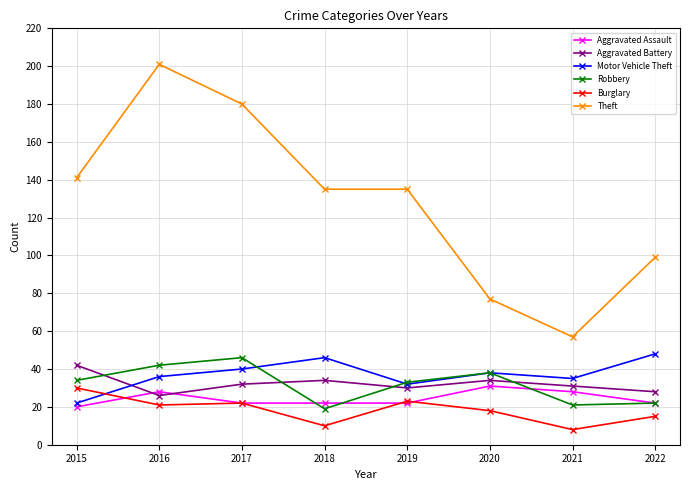

Is it true that Aggravated Assault equals 32 at 2022?

False